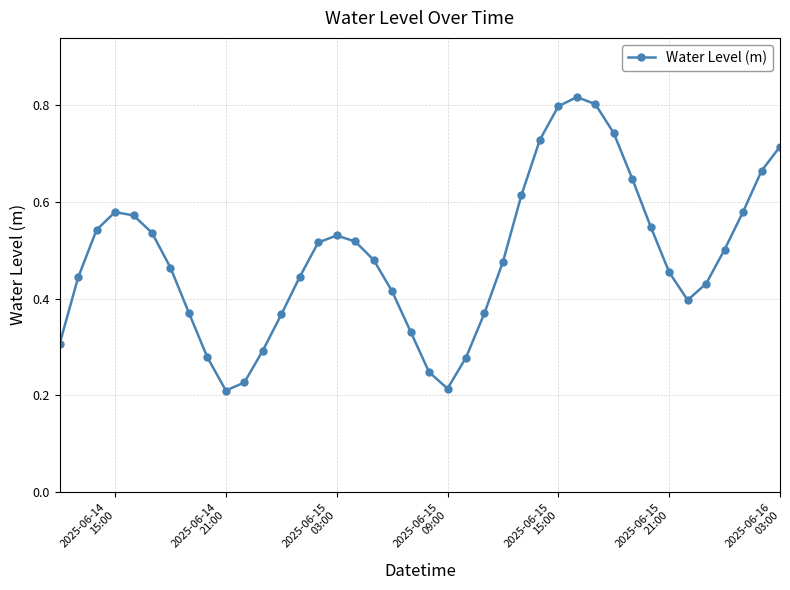

Count the values in the range 0 to 1.

40